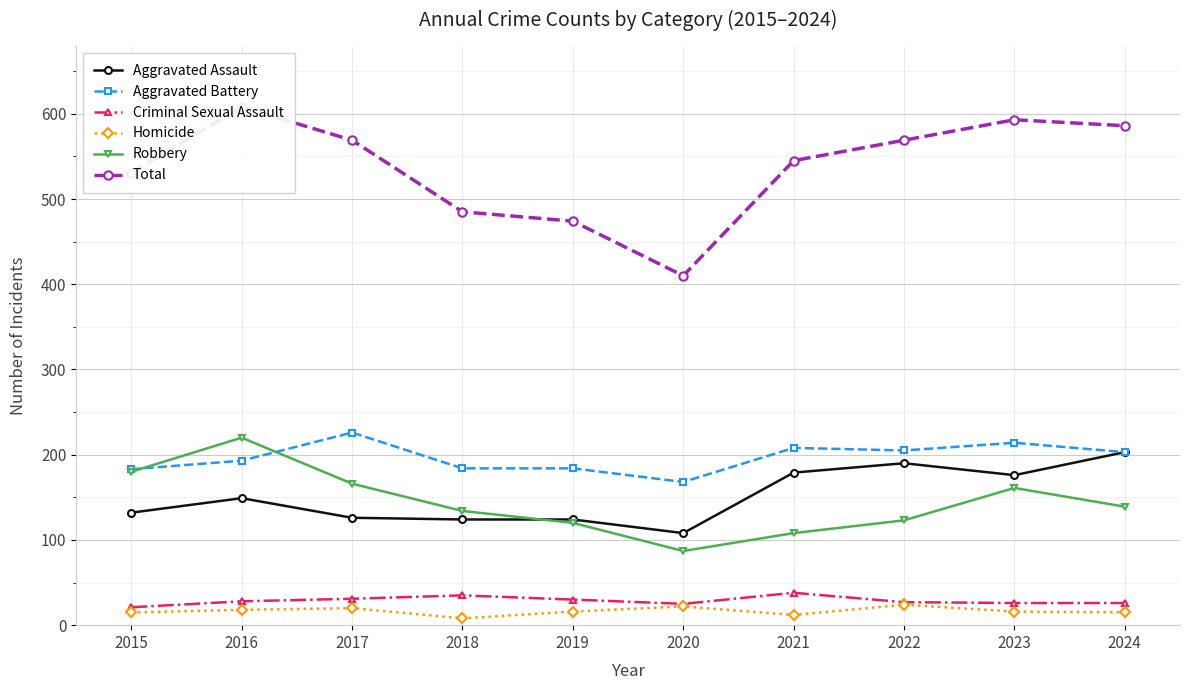

True or false: Criminal Sexual Assault and Aggravated Battery intersect in this chart.

False